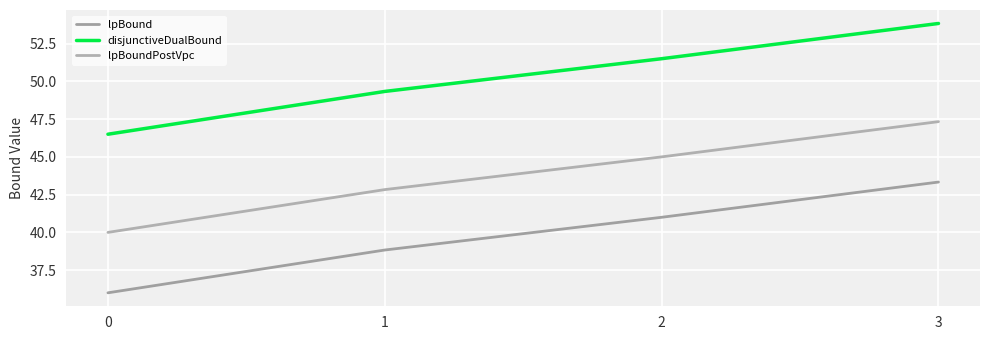

How many lines are shown in the chart?

3